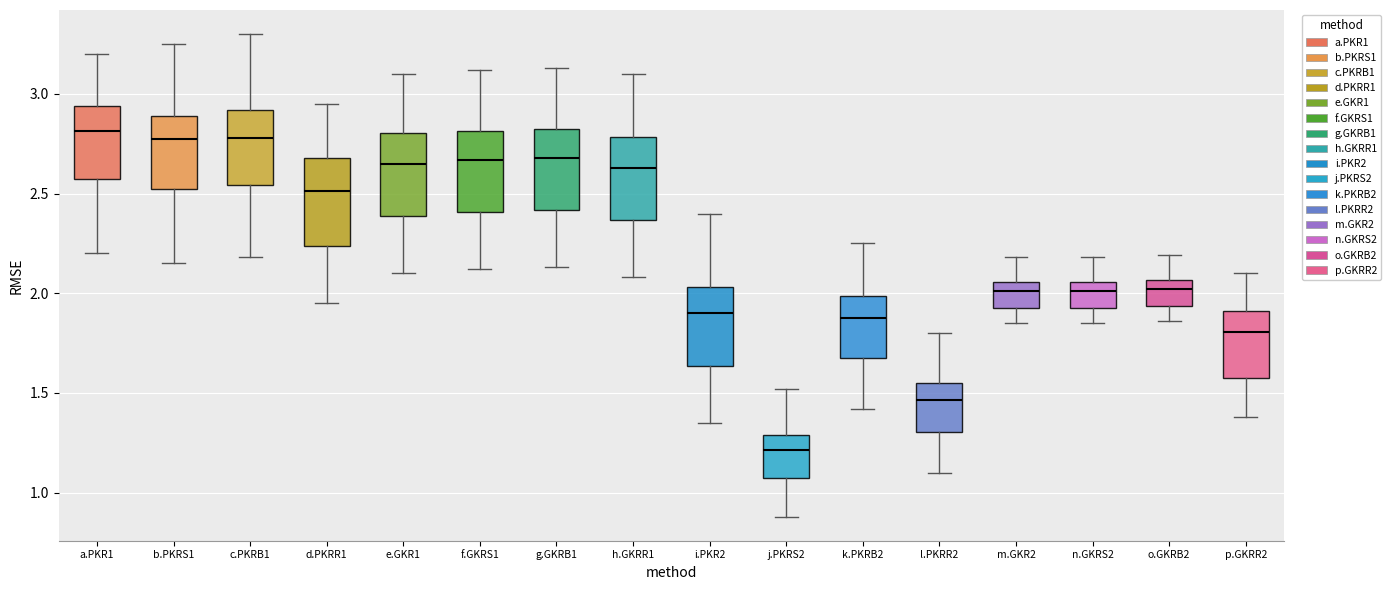

Reading left to right, read every box against the y-axis: the position of its median line, the range the box covers, and the ends of its whiskers. The values are not printed on the chart, so give them approximately, as read against the axis.

a.PKR1: median 2.80, box 2.60 to 2.95, whiskers 2.20 to 3.20
b.PKRS1: median 2.80, box 2.55 to 2.90, whiskers 2.15 to 3.25
c.PKRB1: median 2.80, box 2.55 to 2.90, whiskers 2.20 to 3.30
d.PKRR1: median 2.50, box 2.25 to 2.70, whiskers 1.95 to 2.95
e.GKR1: median 2.65, box 2.40 to 2.80, whiskers 2.10 to 3.10
f.GKRS1: median 2.65, box 2.40 to 2.80, whiskers 2.10 to 3.10
g.GKRB1: median 2.70, box 2.40 to 2.80, whiskers 2.15 to 3.15
h.GKRR1: median 2.65, box 2.35 to 2.80, whiskers 2.10 to 3.10
i.PKR2: median 1.90, box 1.65 to 2.05, whiskers 1.35 to 2.40
j.PKRS2: median 1.20, box 1.10 to 1.30, whiskers 0.90 to 1.50
k.PKRB2: median 1.90, box 1.70 to 2.00, whiskers 1.40 to 2.25
l.PKRR2: median 1.45, box 1.30 to 1.55, whiskers 1.10 to 1.80
m.GKR2: median 2.00, box 1.95 to 2.05, whiskers 1.85 to 2.20
n.GKRS2: median 2.00, box 1.95 to 2.05, whiskers 1.85 to 2.20
o.GKRB2: median 2.00, box 1.95 to 2.05, whiskers 1.85 to 2.20
p.GKRR2: median 1.80, box 1.60 to 1.90, whiskers 1.40 to 2.10